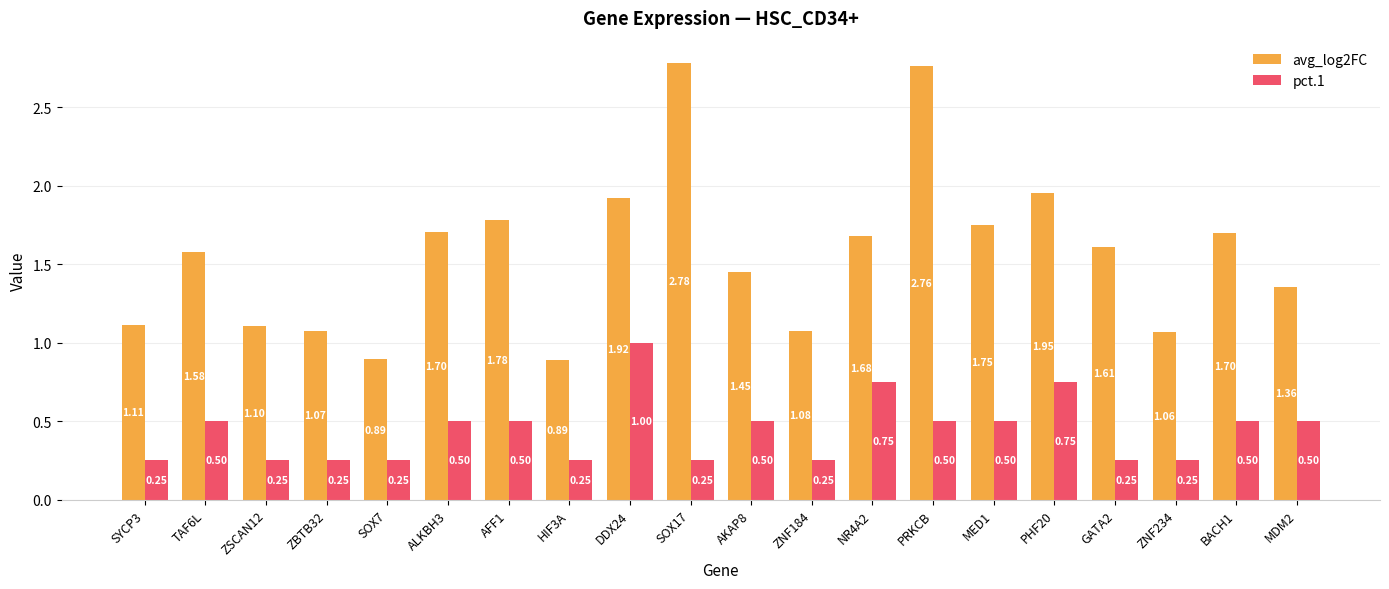

What is the total value across all series at SOX7?

1.1